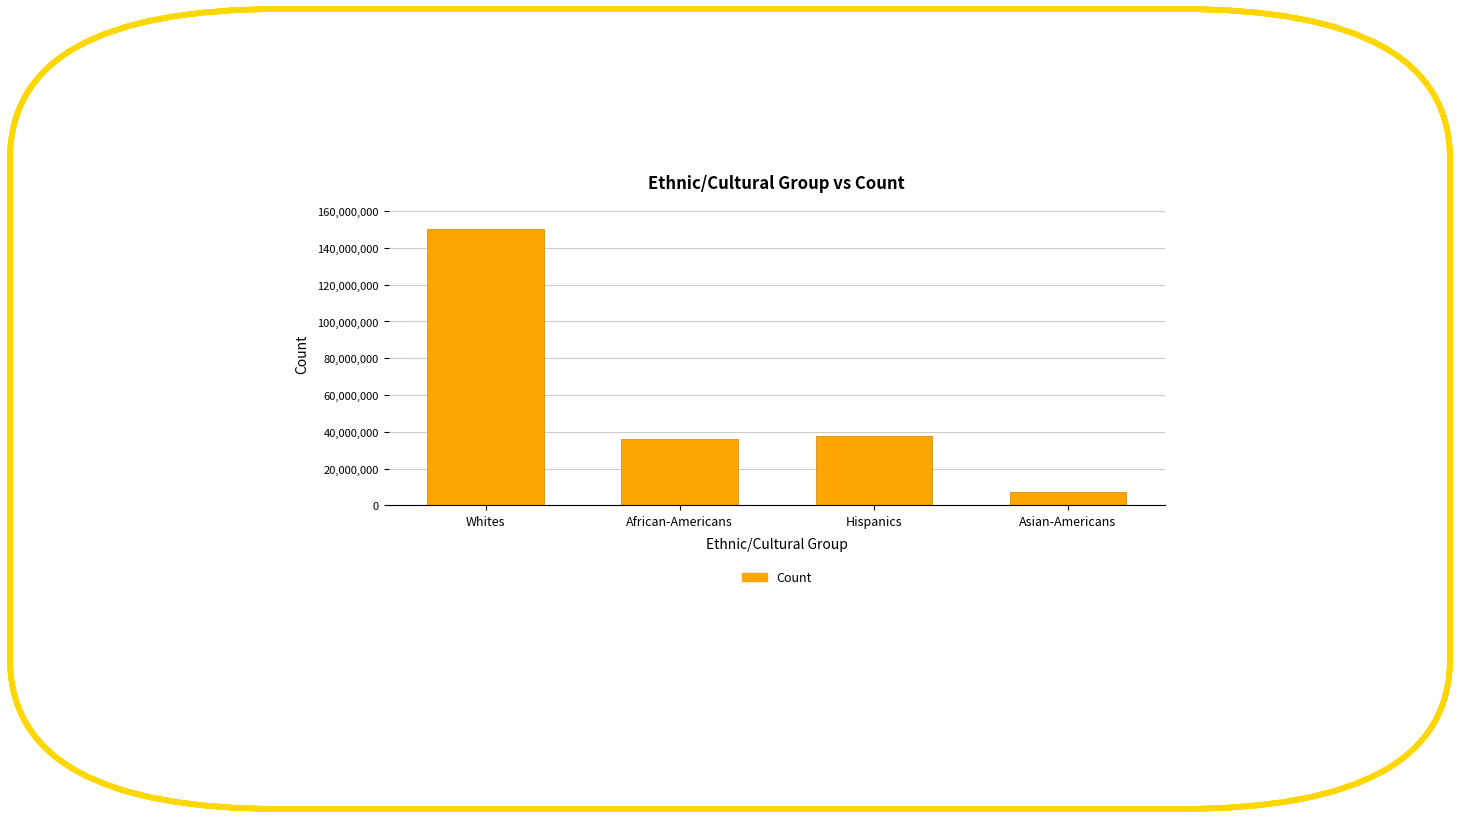

Does the chart contain stacked bars?

No